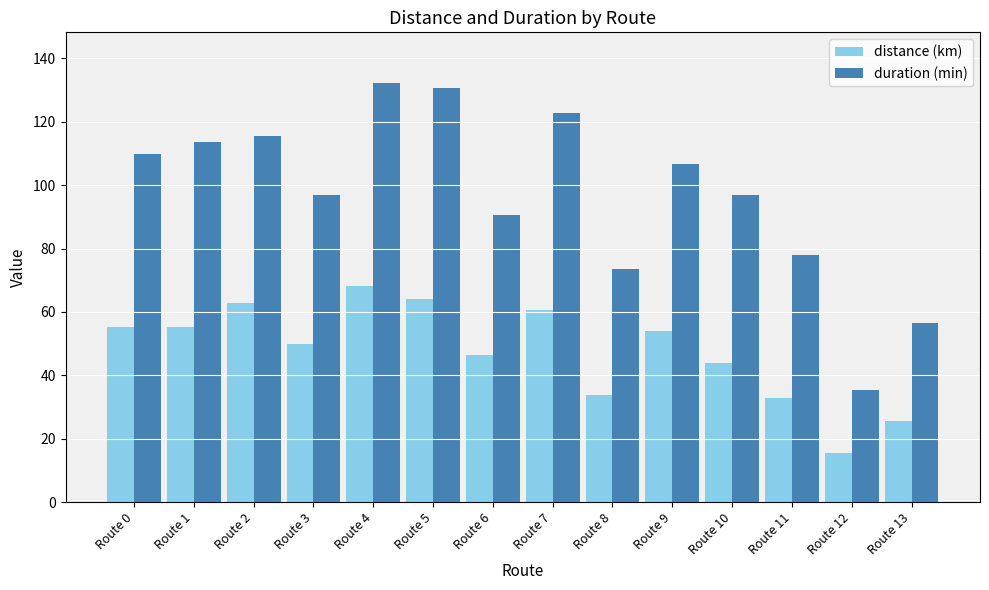

At how many categories does at least one series exceed 121?

3